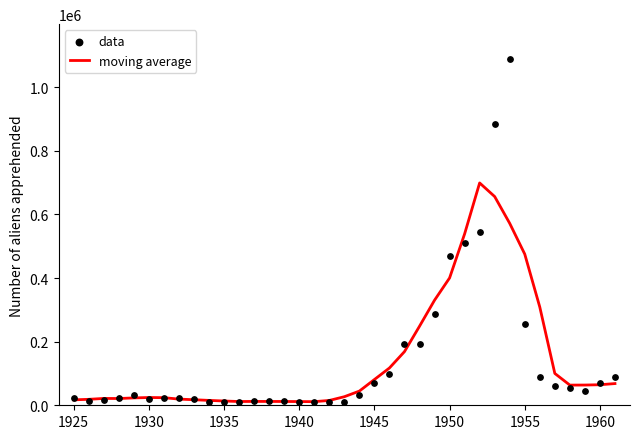

What is the maximum value for moving average?

699216.8